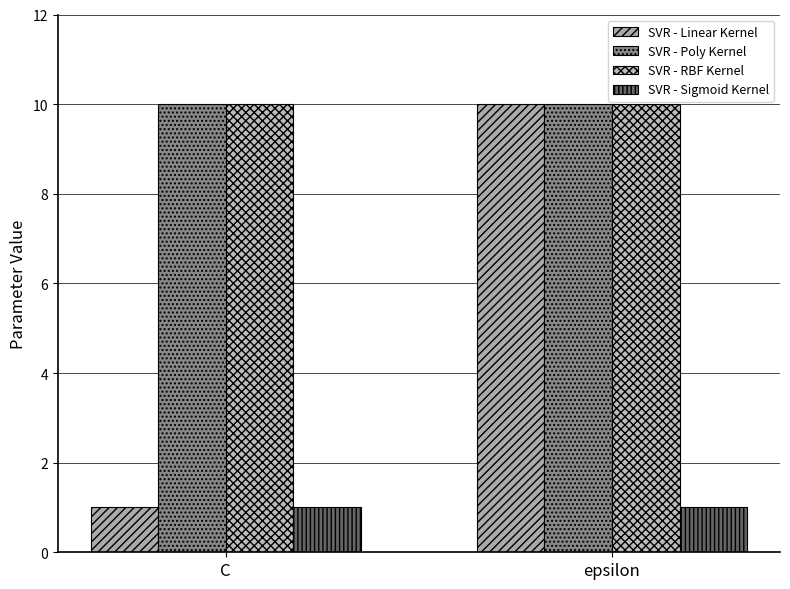

Reading left to right, extract all data points from this chart.

SVR - Linear Kernel: 1	10
SVR - Poly Kernel: 10	10
SVR - RBF Kernel: 10	10
SVR - Sigmoid Kernel: 1	1